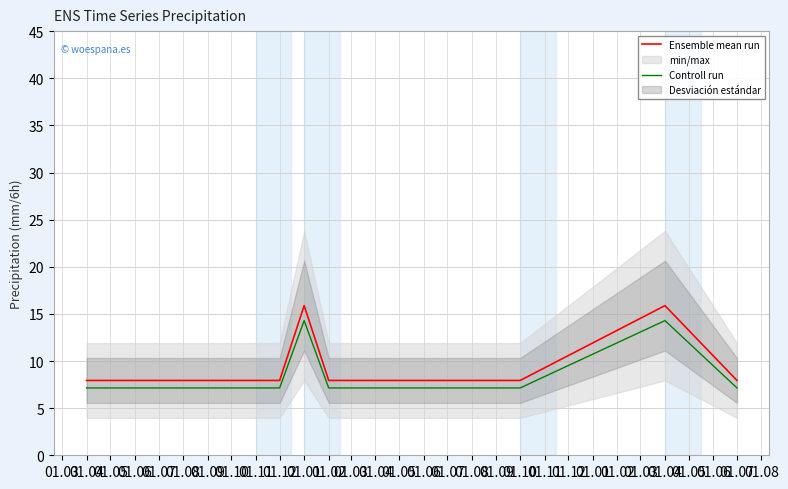

What are all the series names shown in the legend?

Ensemble mean run, Controll run